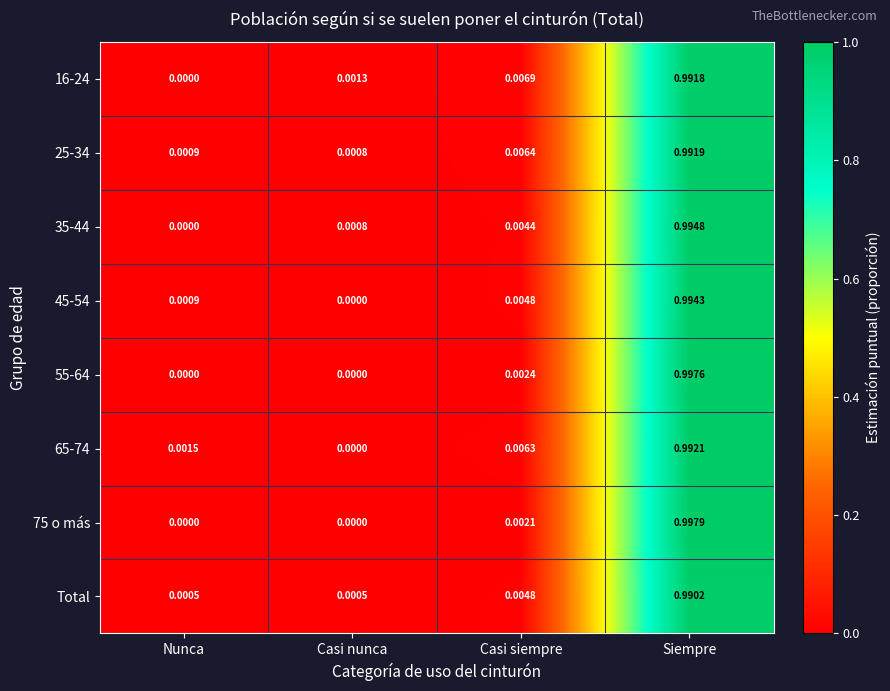

Rank the categories by 25-34 value from lowest to highest.

Casi nunca, Nunca, Casi siempre, Siempre